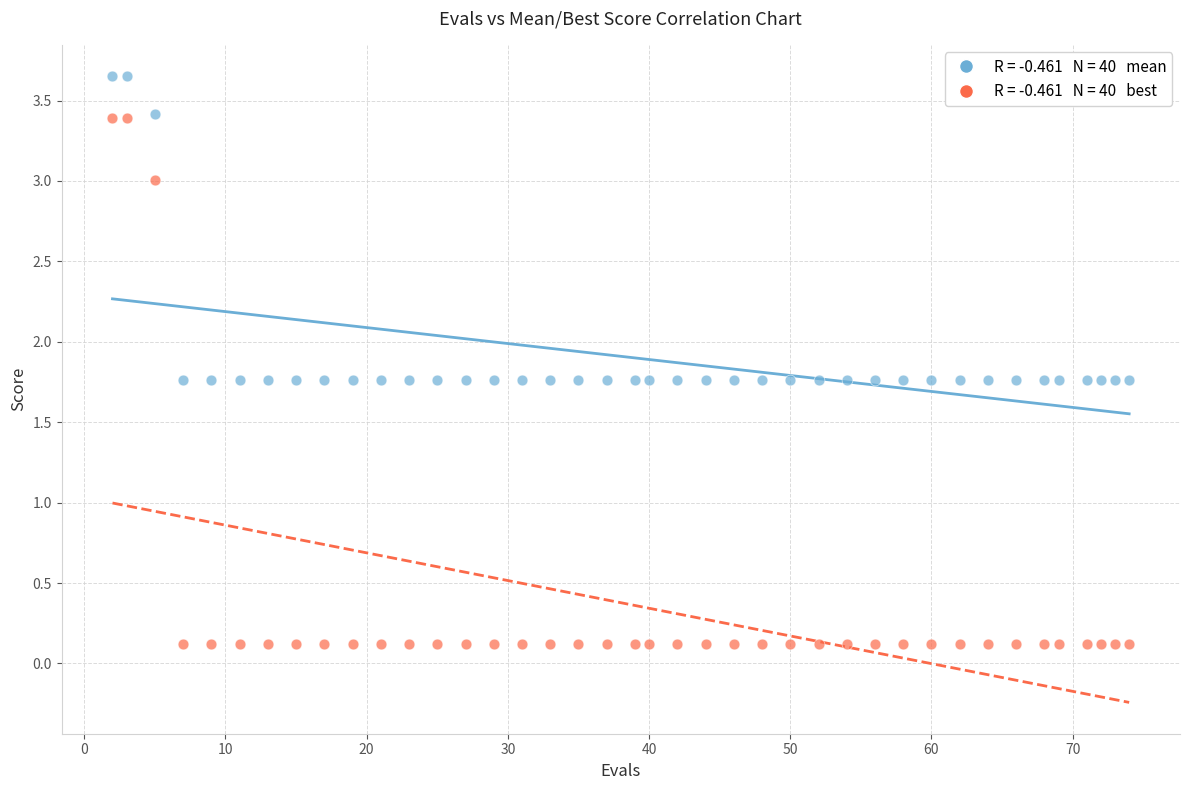

Across all data points, what is the range of X values (max minus min)?

72.0